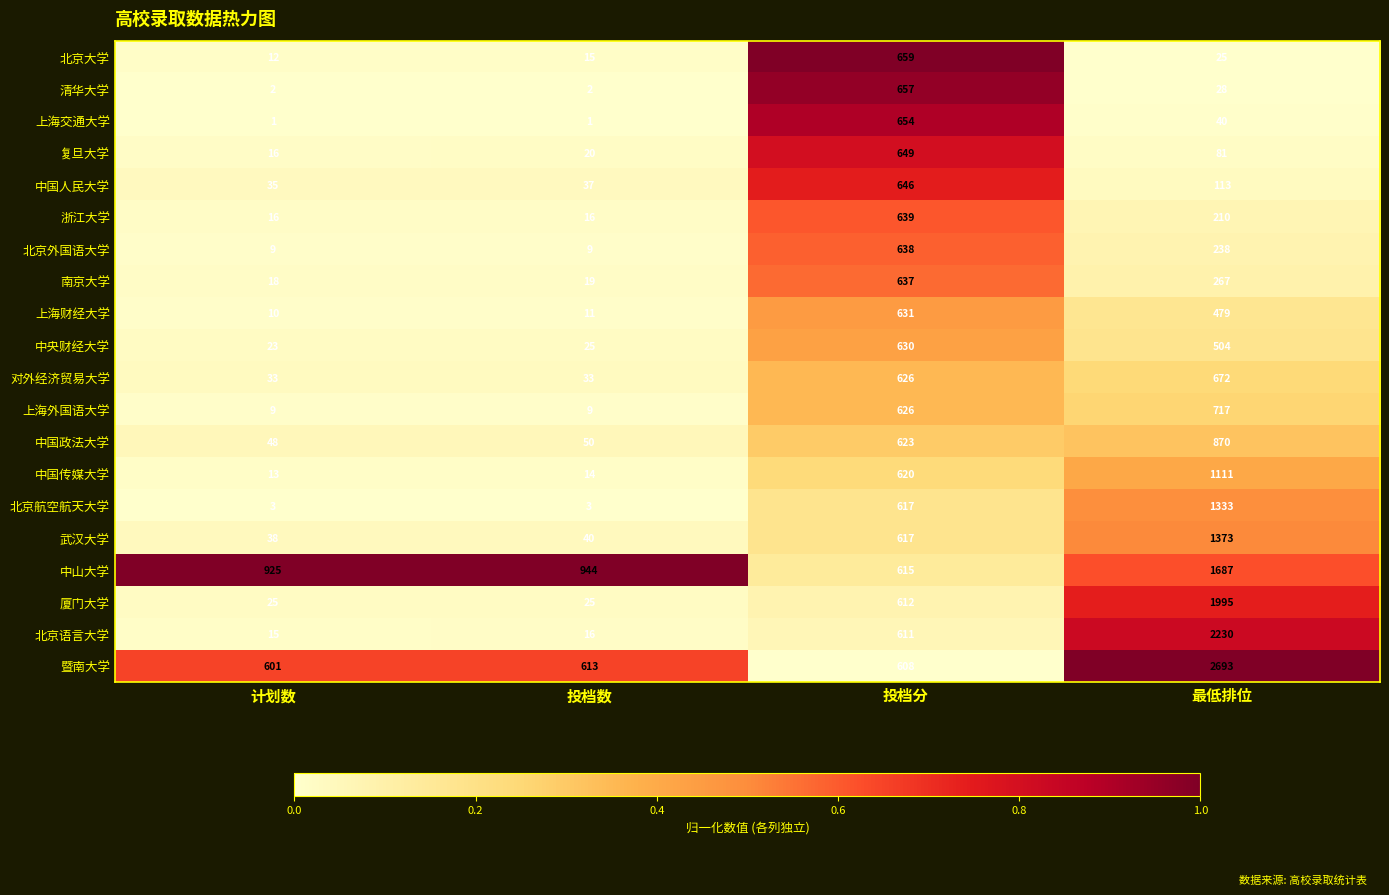

Read the 中国政法大学 value at 最低排位, to the nearest 100.

900